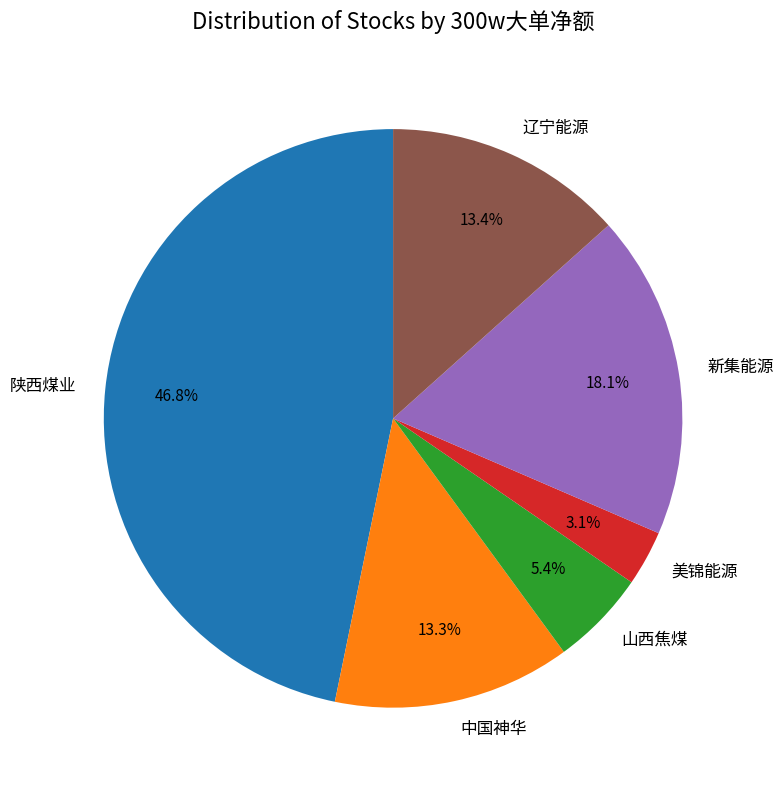

The 中国神华 slice represents 3% of the pie. True or false?

False